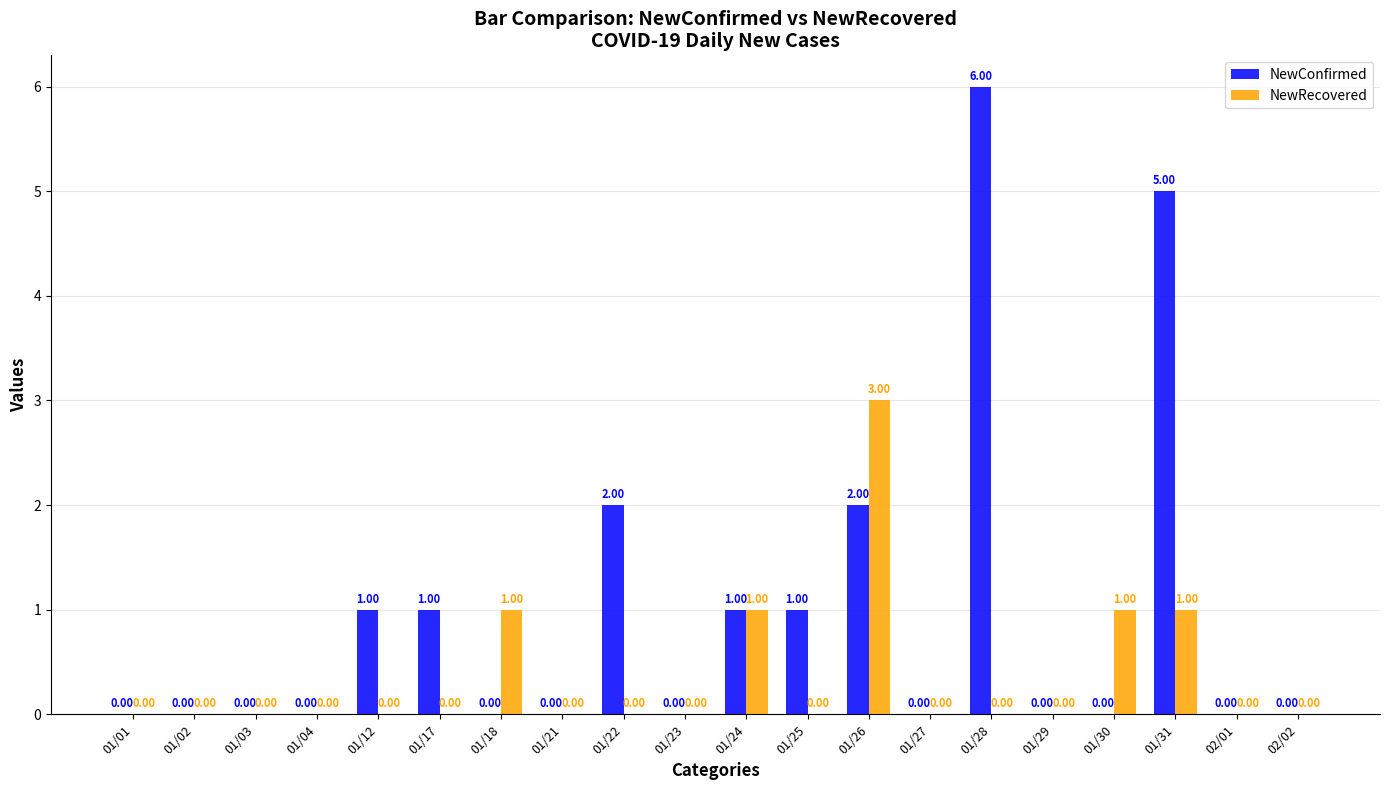

What are all the series names shown in the legend?

NewConfirmed, NewRecovered